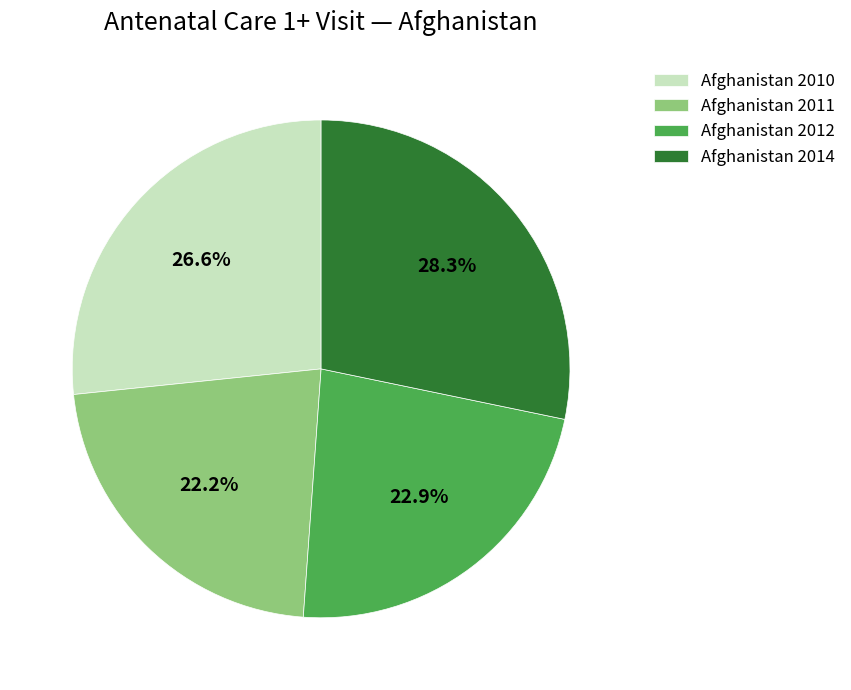

Rank the categories by value from highest to lowest.

Afghanistan 2014, Afghanistan 2010, Afghanistan 2012, Afghanistan 2011